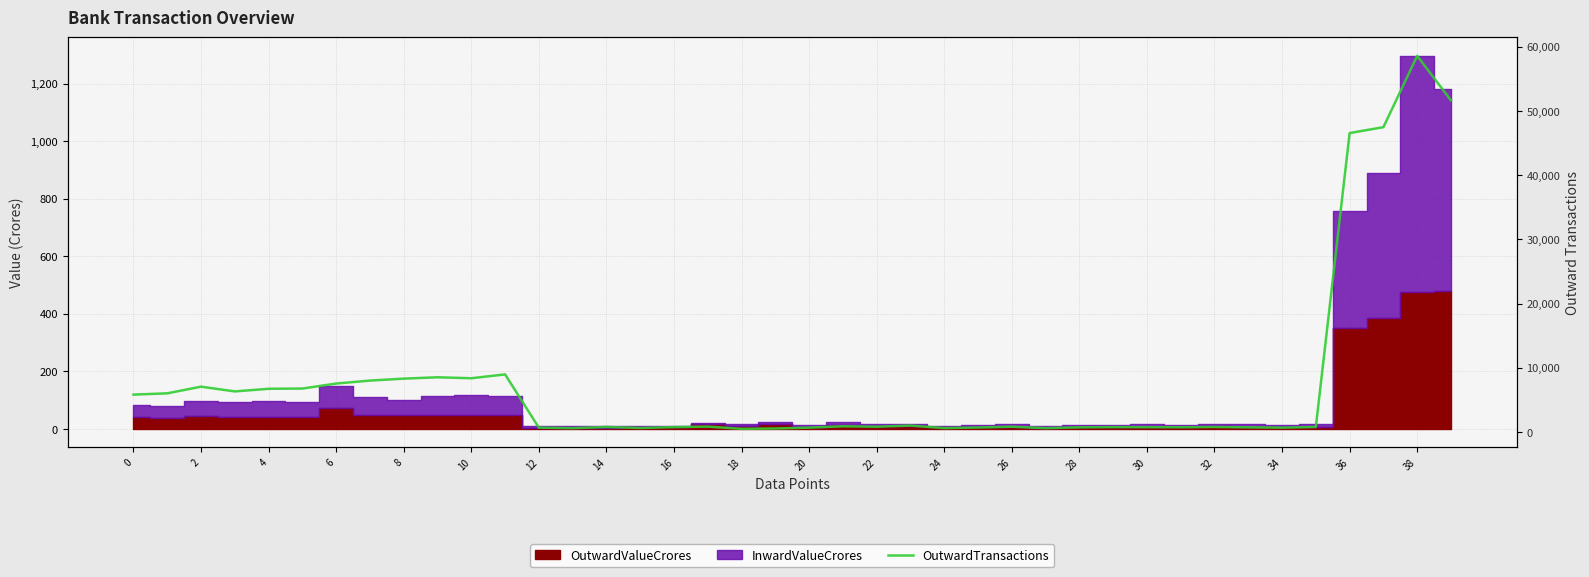

How many data points are above 816?

19